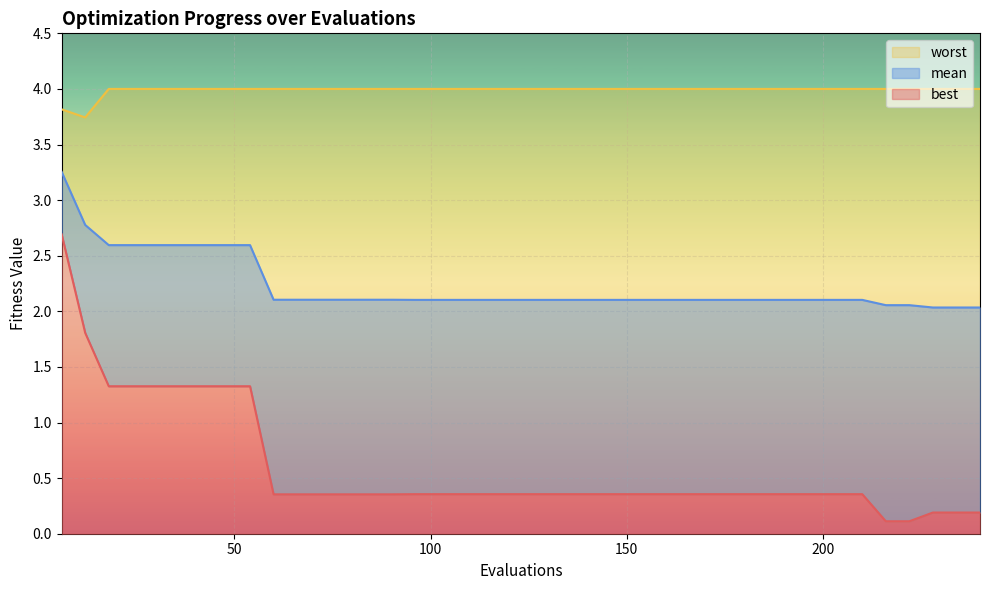

What is the value of the worst point at the 12th from the left?

4.0